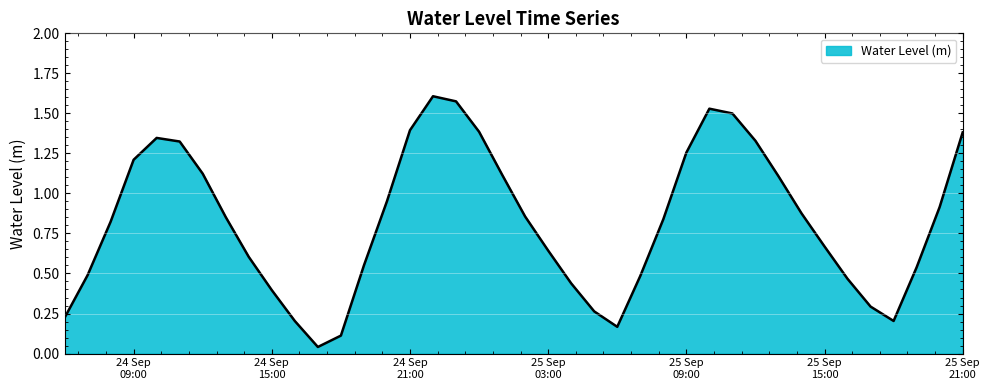

Where is the first local maximum?

2025-09-24 10:00:00